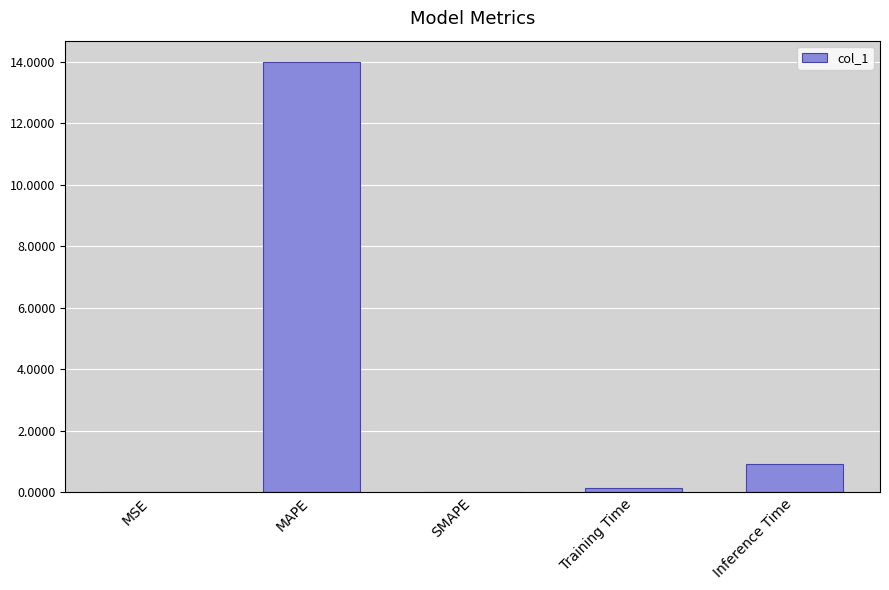

The chart shows a value of 0.0 at SMAPE. True or false?

True